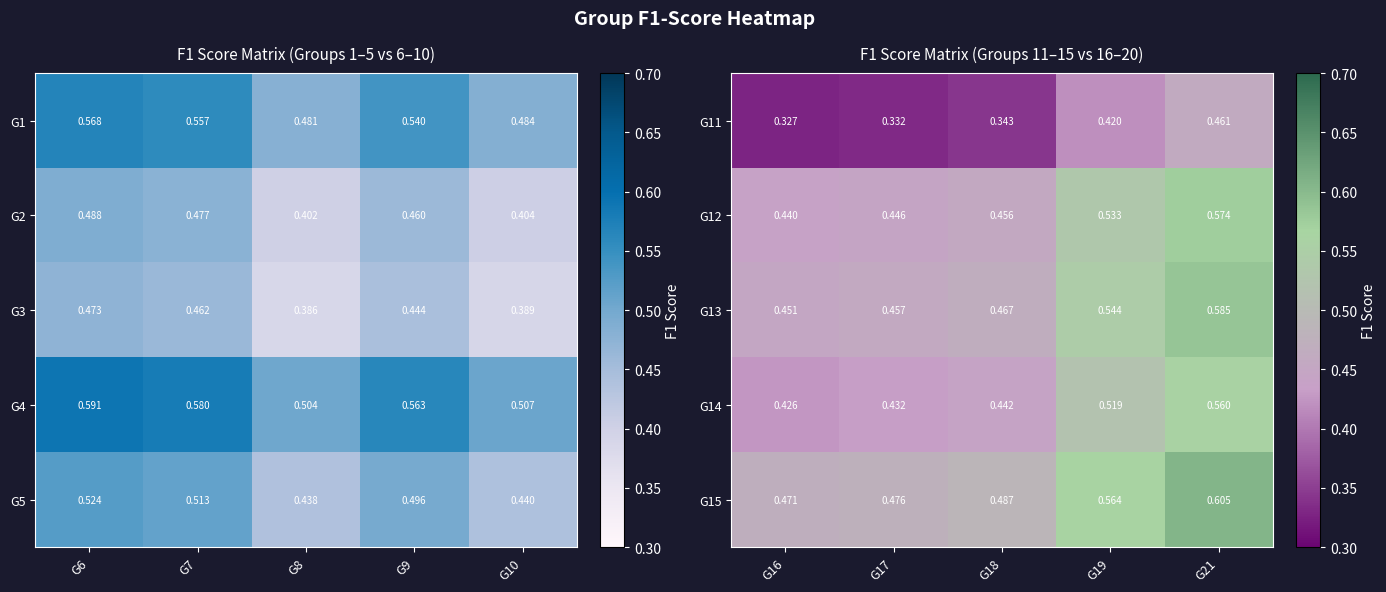

Rank the categories by G15 value from lowest to highest.

G16, G17, G18, G19, G21